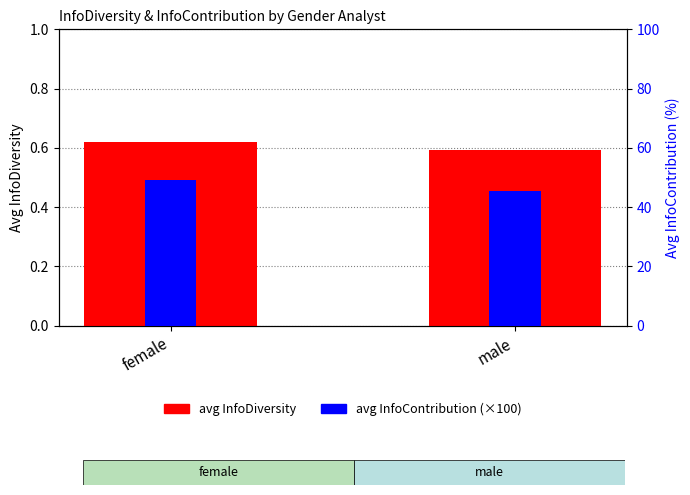

Reading left to right, extract all data points from this chart.

avg InfoDiversity: 0.6	0.6
avg InfoContribution (×100): 49.2	45.5